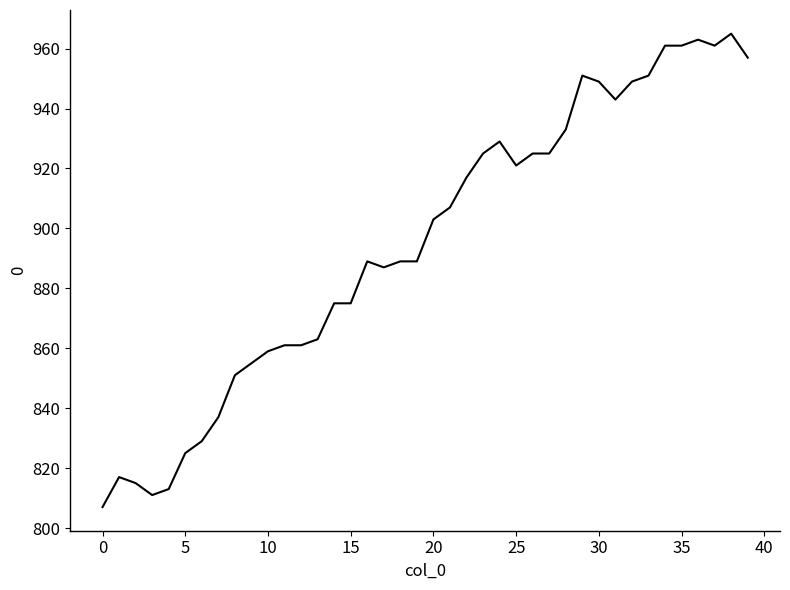

What is the difference between the maximum and minimum values?

158